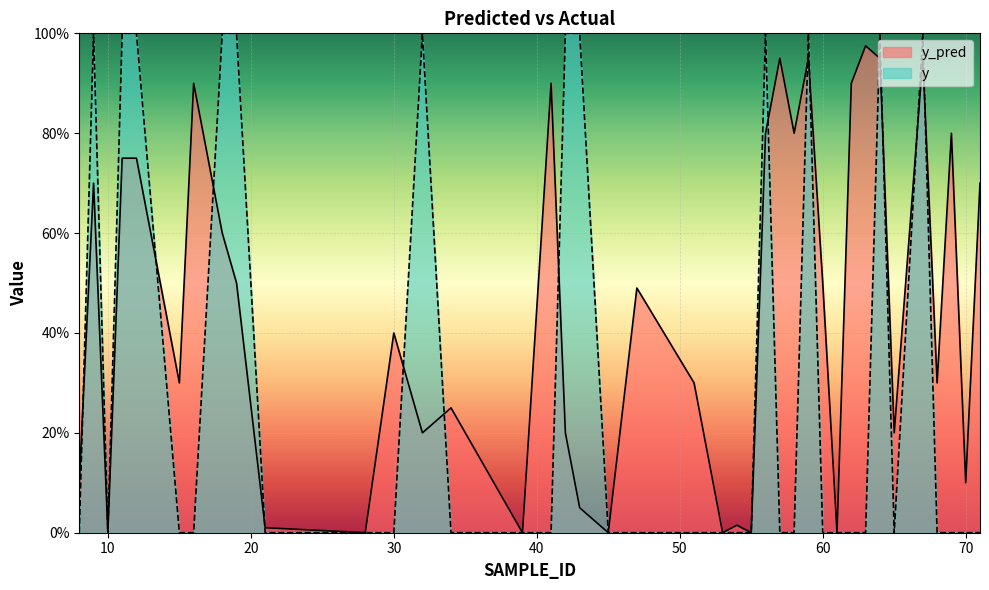

At which category is the sum across all series the highest?

59